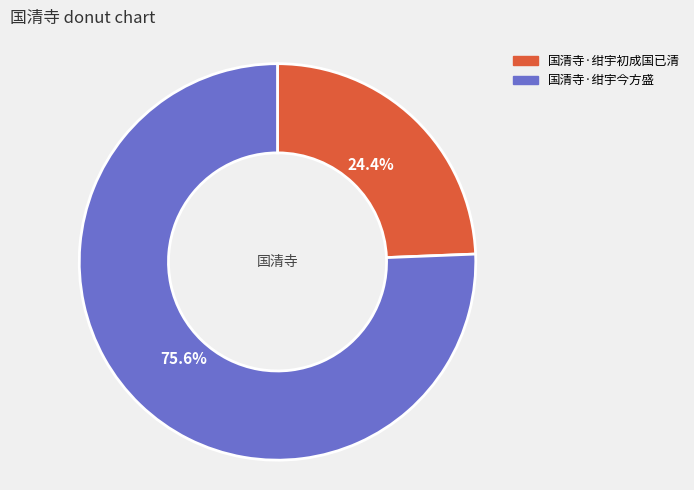

Which slice represents more than half of the pie?

国清寺·绀宇今方盛